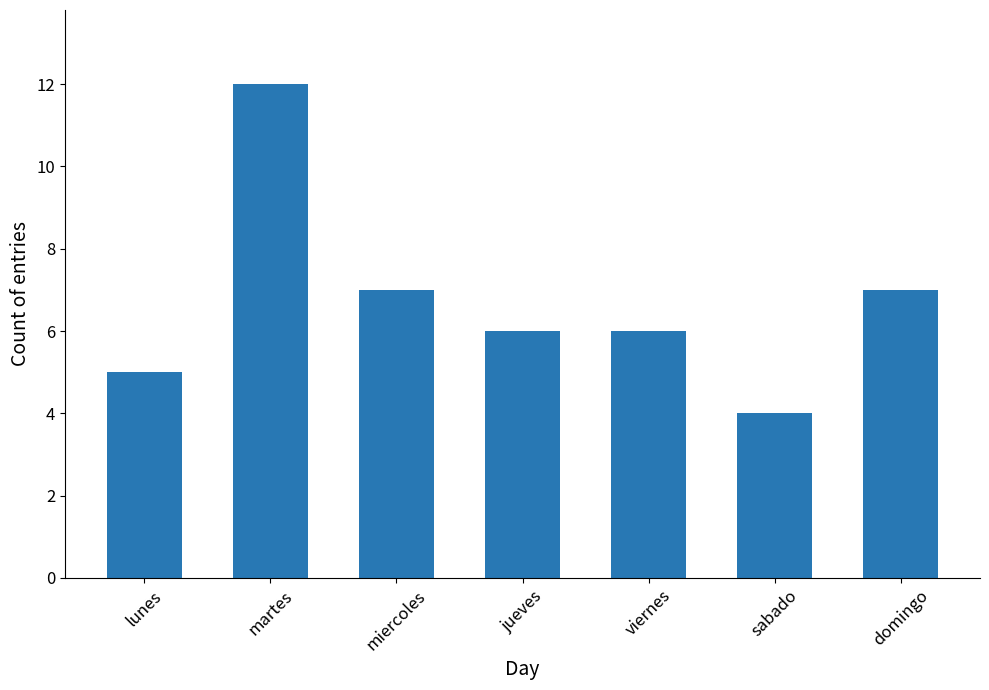

Read the value at martes.

12